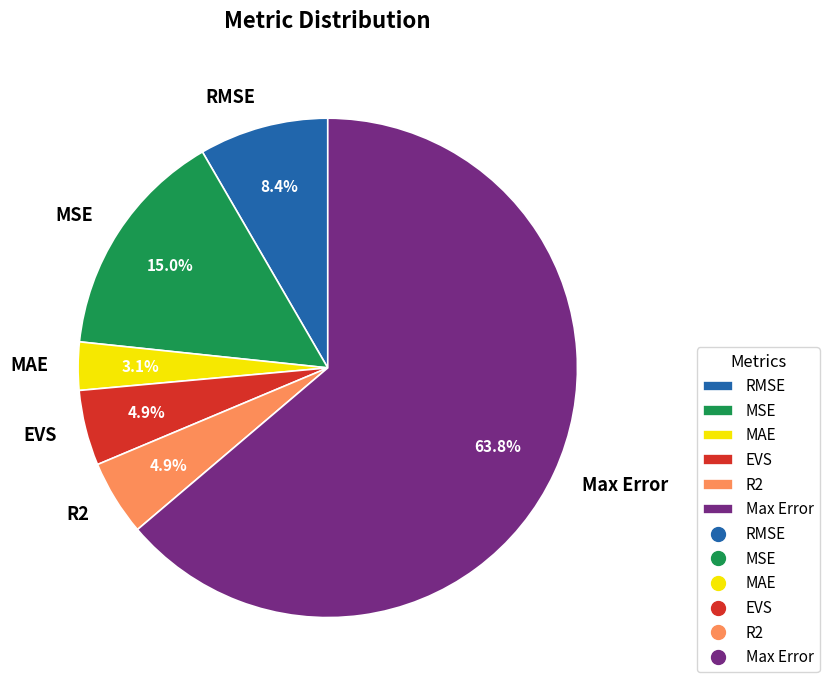

Is R2 the majority of the pie?

No